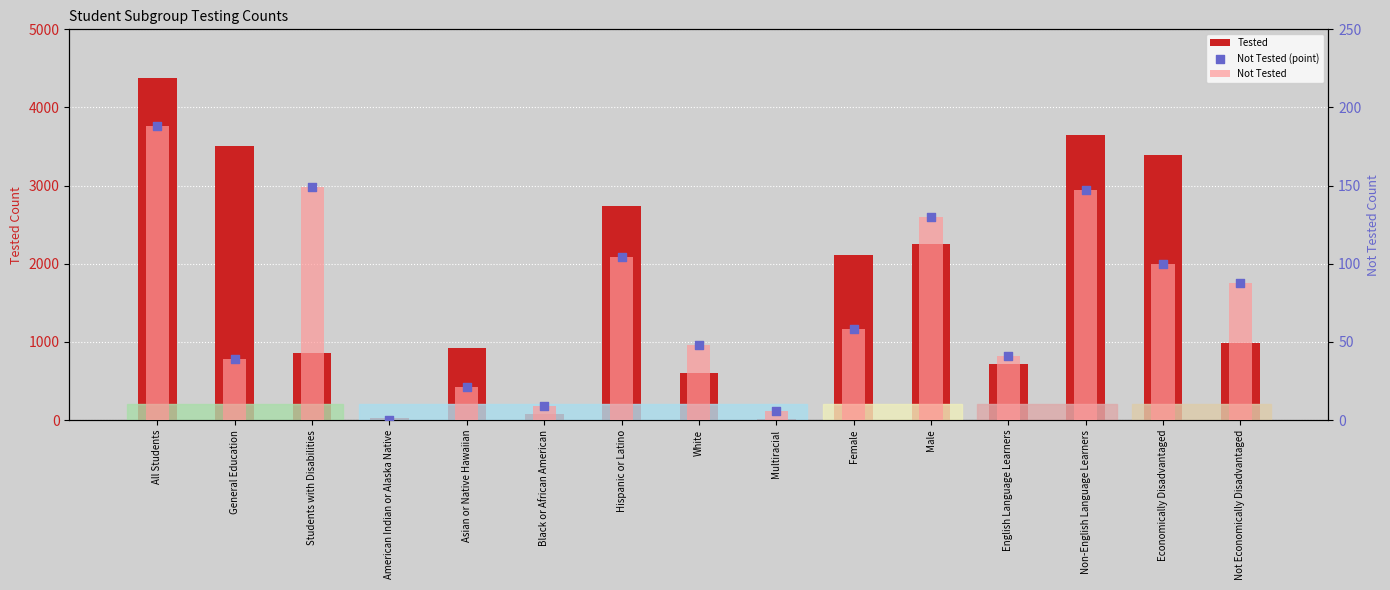

At which category is the sum across all series the highest?

All Students